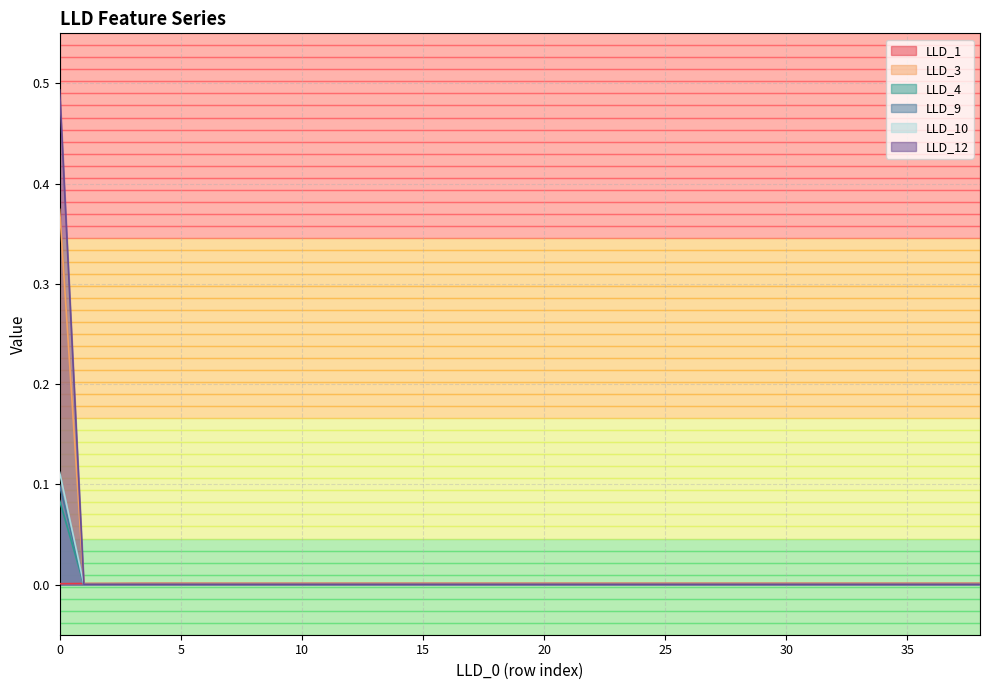

The LLD_4 series shows -0.1 at 6. True or false?

False